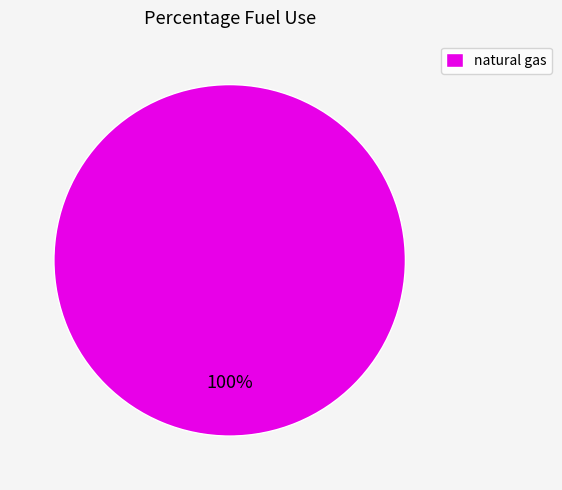

Does natural gas account for over 50% of the chart?

Yes